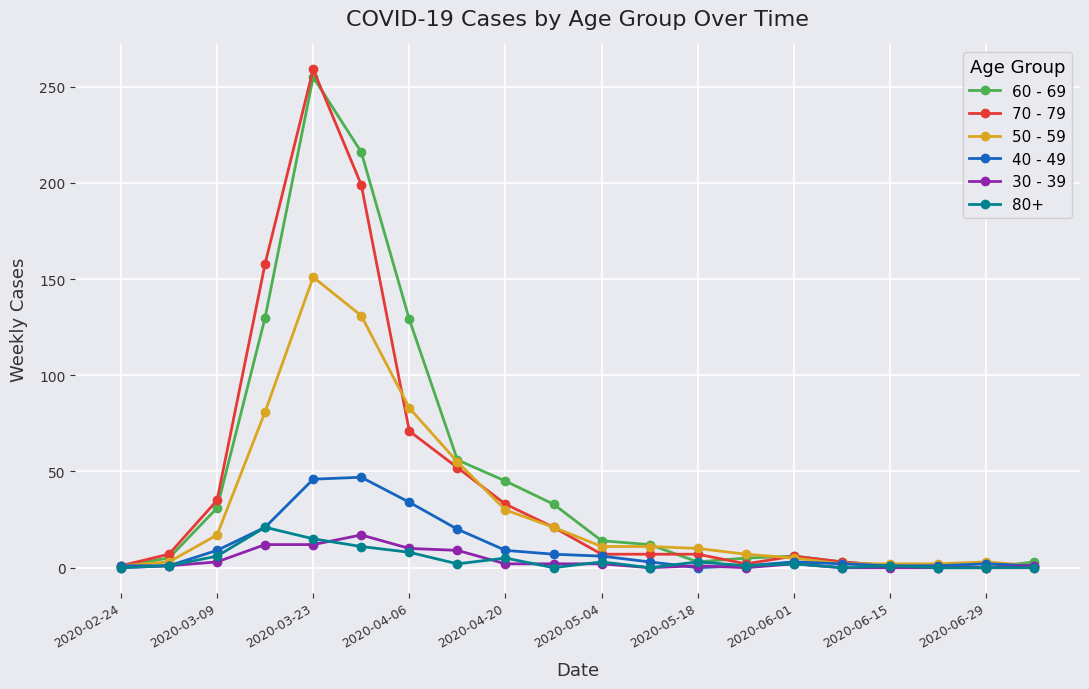

Which series has the widest spread of values?

70 - 79